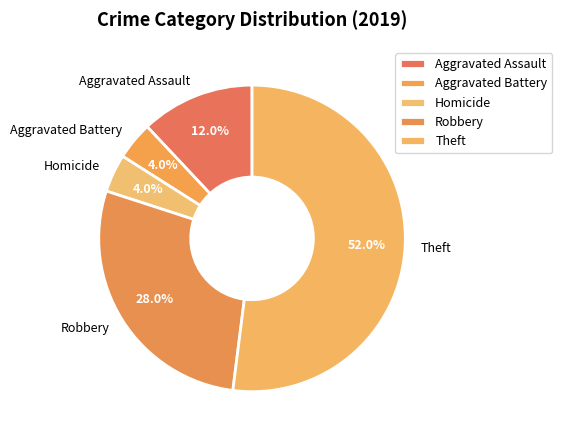

To the nearest percent, what percentage of the pie is Aggravated Battery?

4%